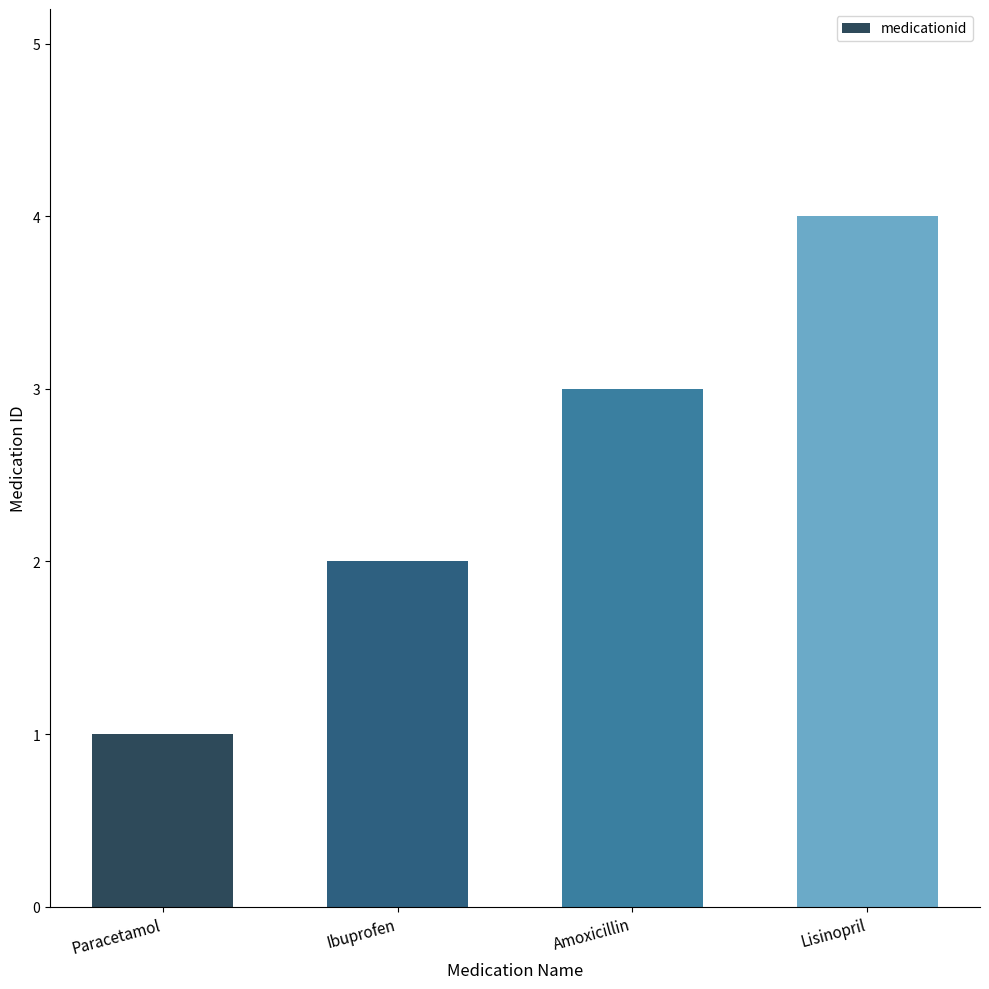

How many bars are there in total?

4